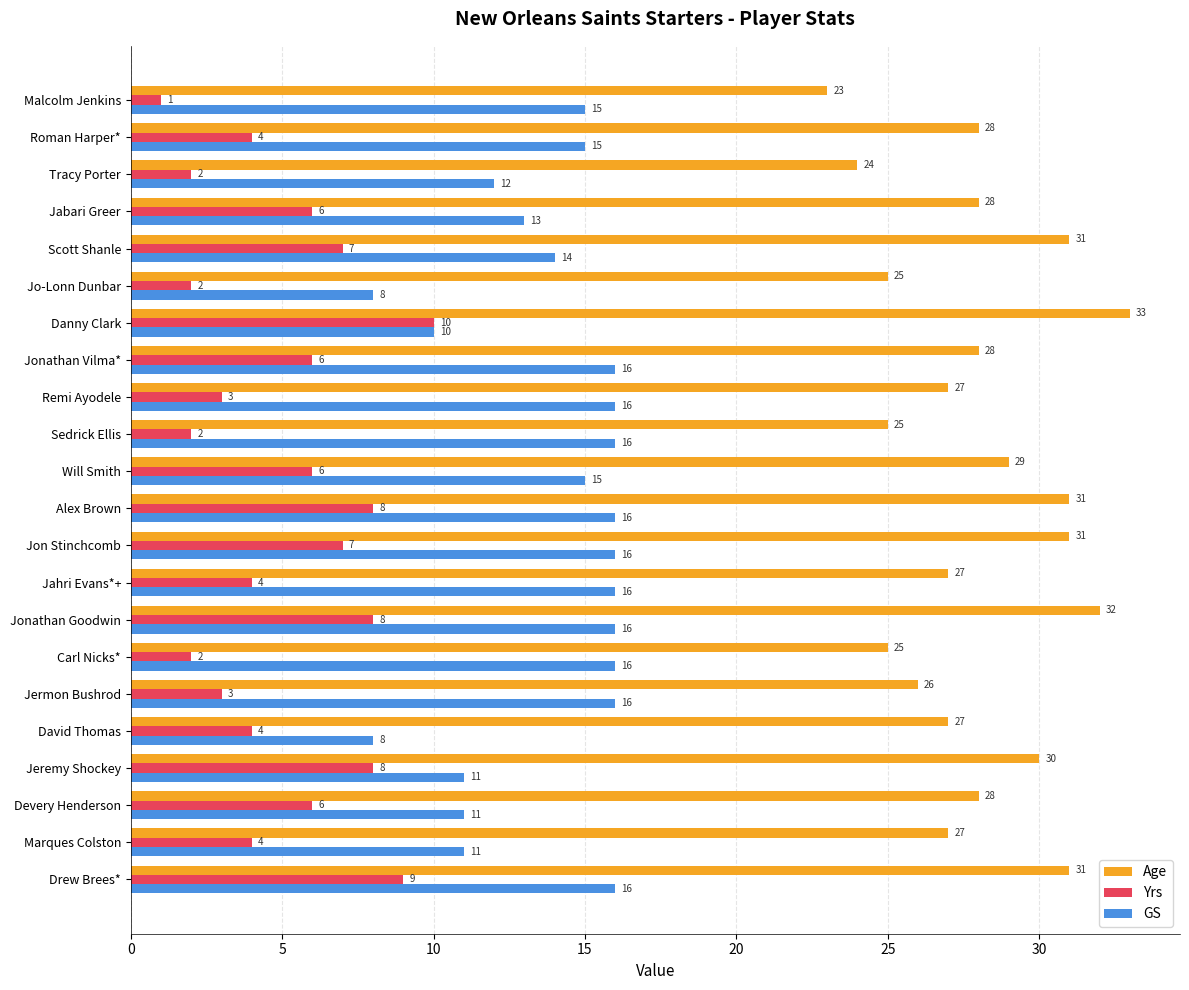

At how many categories does at least one series exceed 22?

22